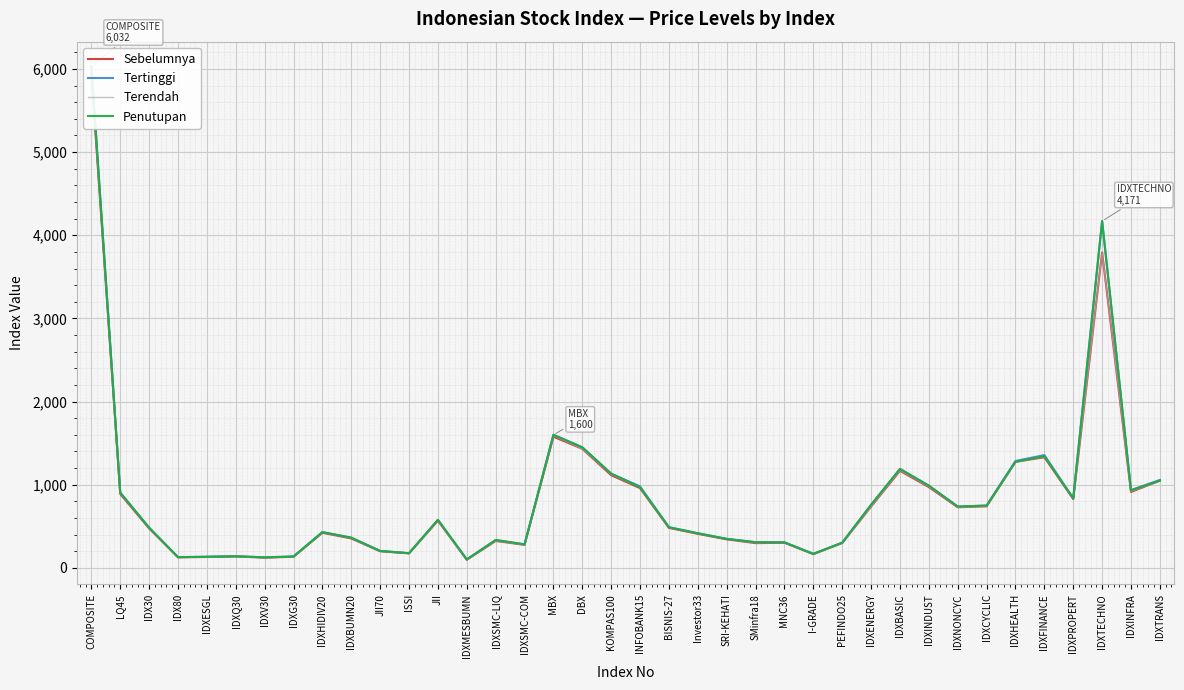

True or false: Terendah has more than 2 points higher than both neighbors.

True